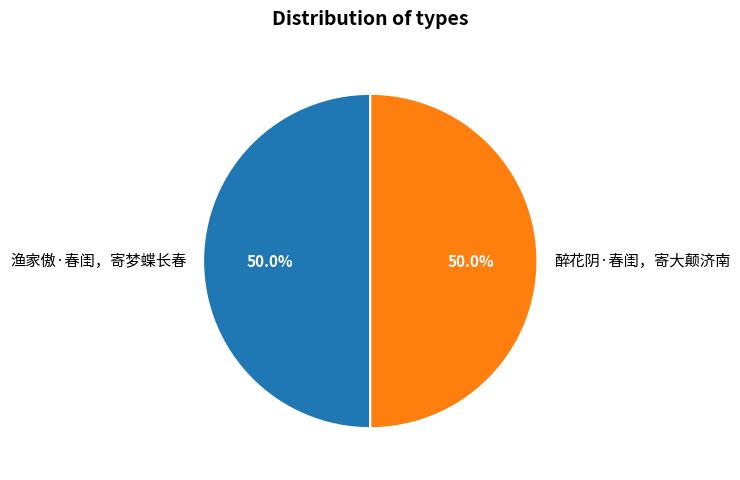

To the nearest percent, what portion does 渔家傲·春闺，寄梦蝶长春 represent?

50%